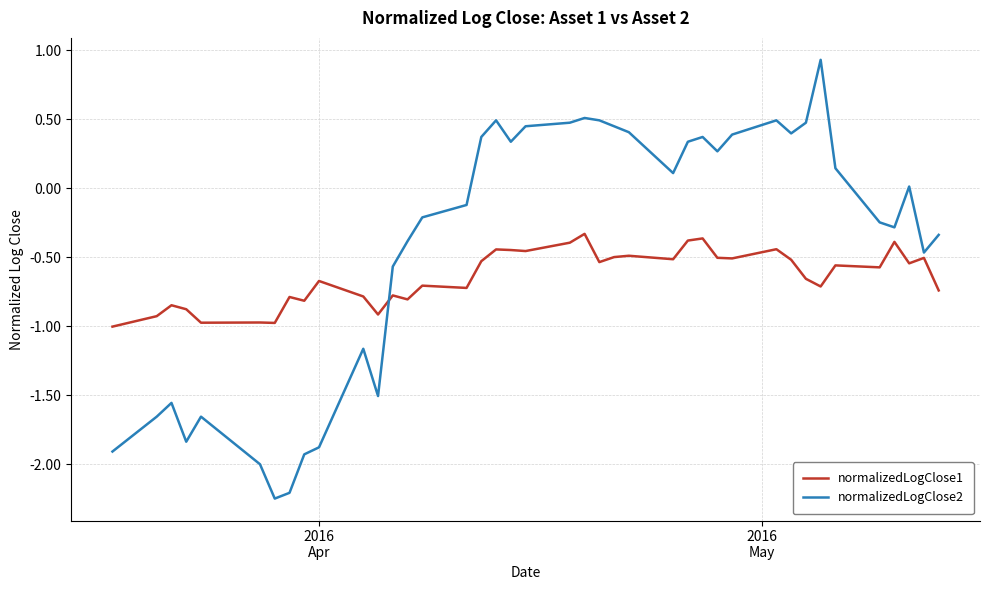

What is the difference between the second highest and second lowest values in the normalizedLogClose1 series?

0.6